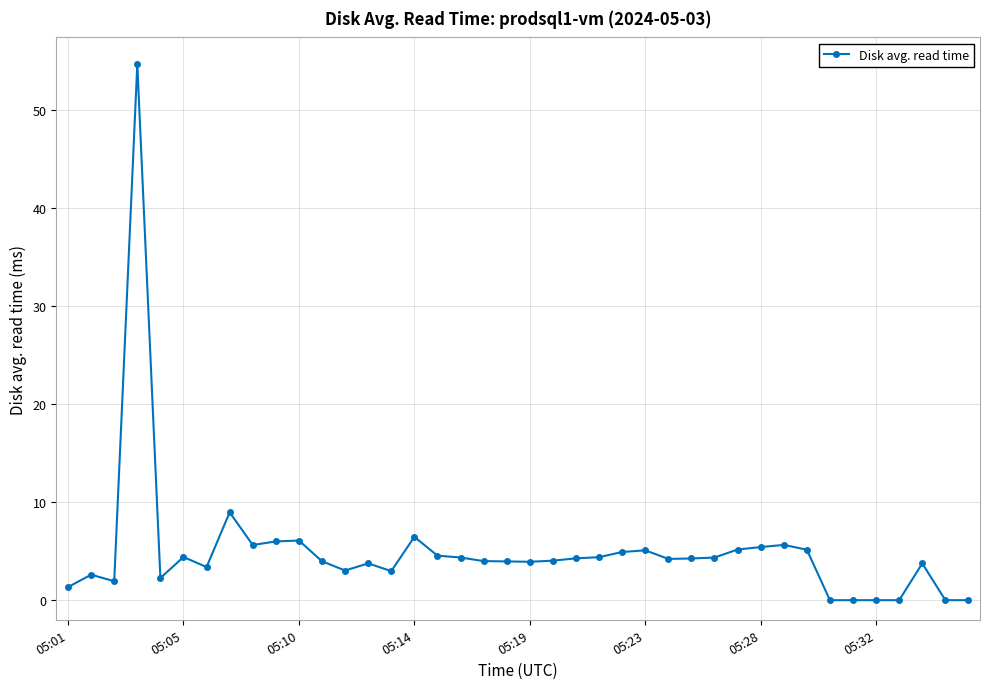

How many lines are shown in the chart?

1